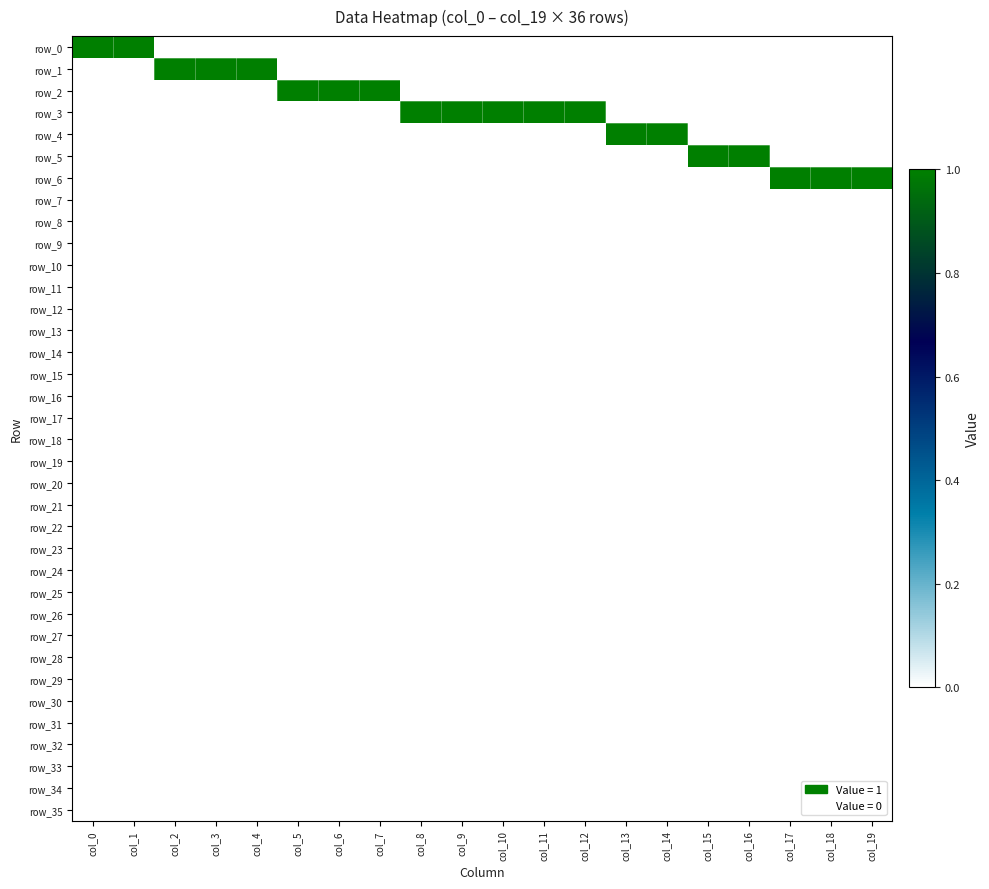

How many row_3 values are between 0 and 1?

20